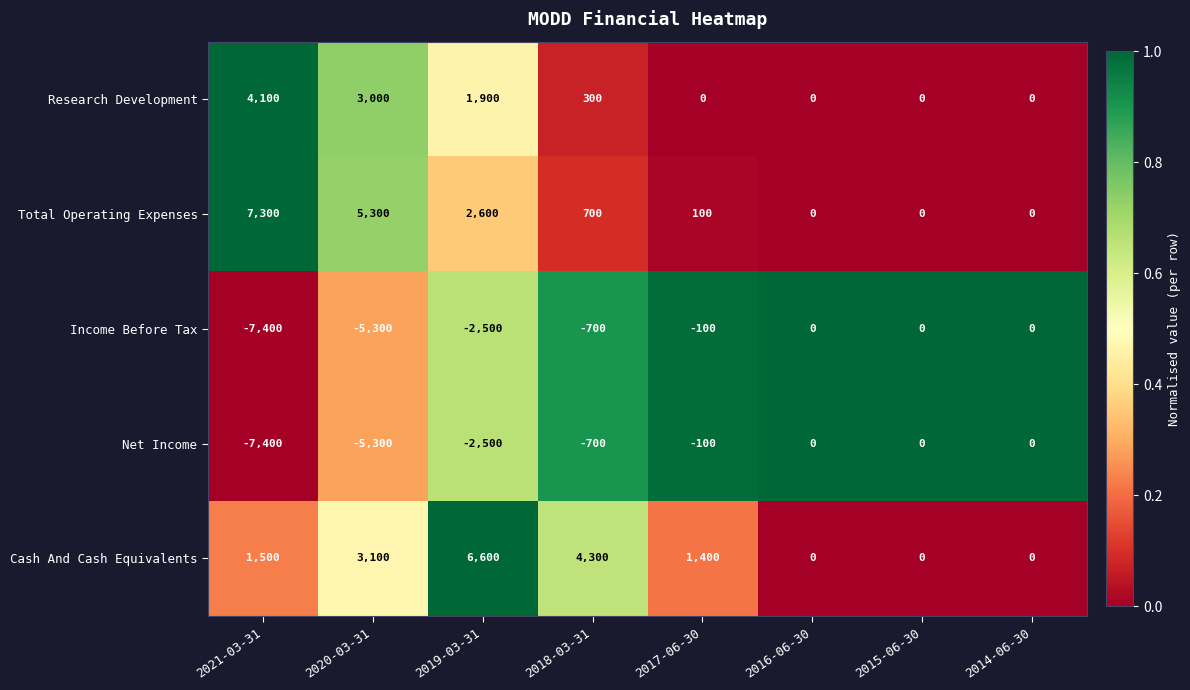

True or false: Cash And Cash Equivalents has a value of 6600 at 2019-03-31.

True